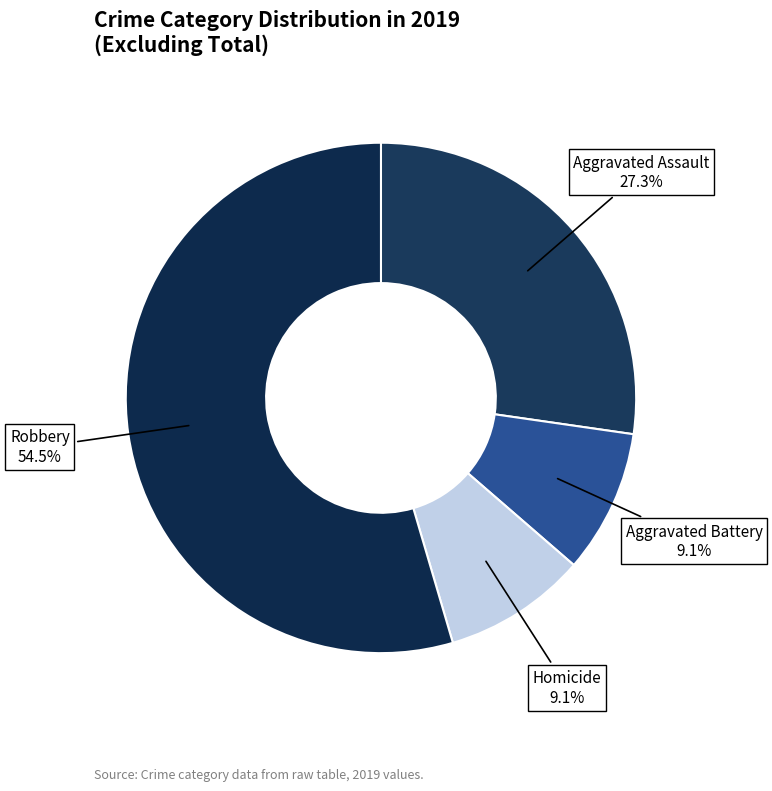

How many segments does this pie chart have?

4